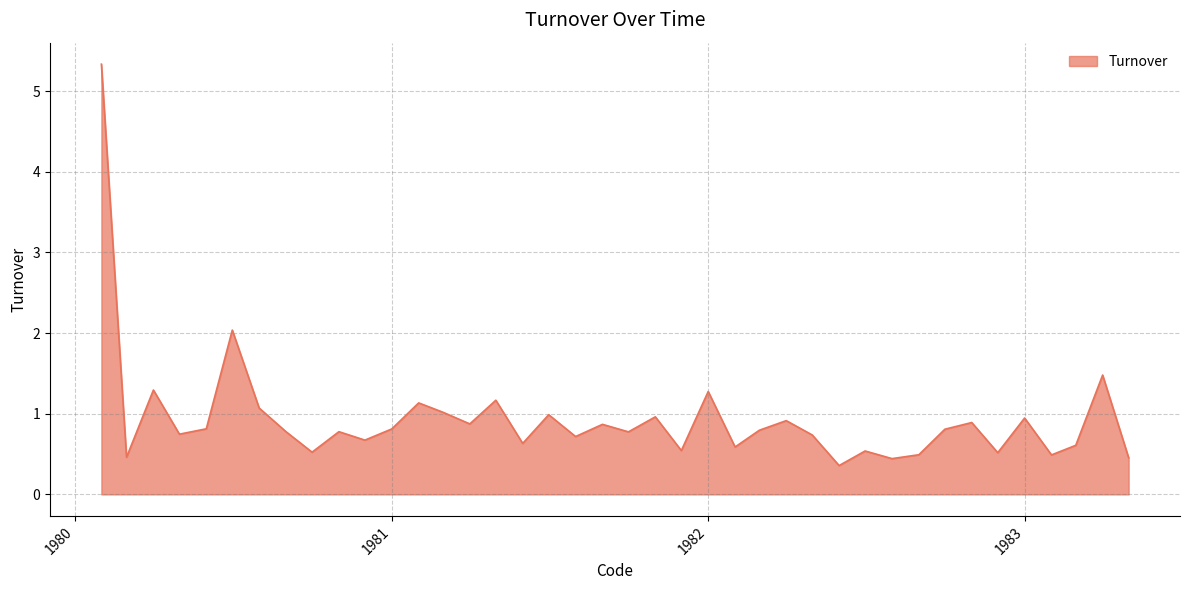

What is the difference between the maximum and minimum values?

5.0